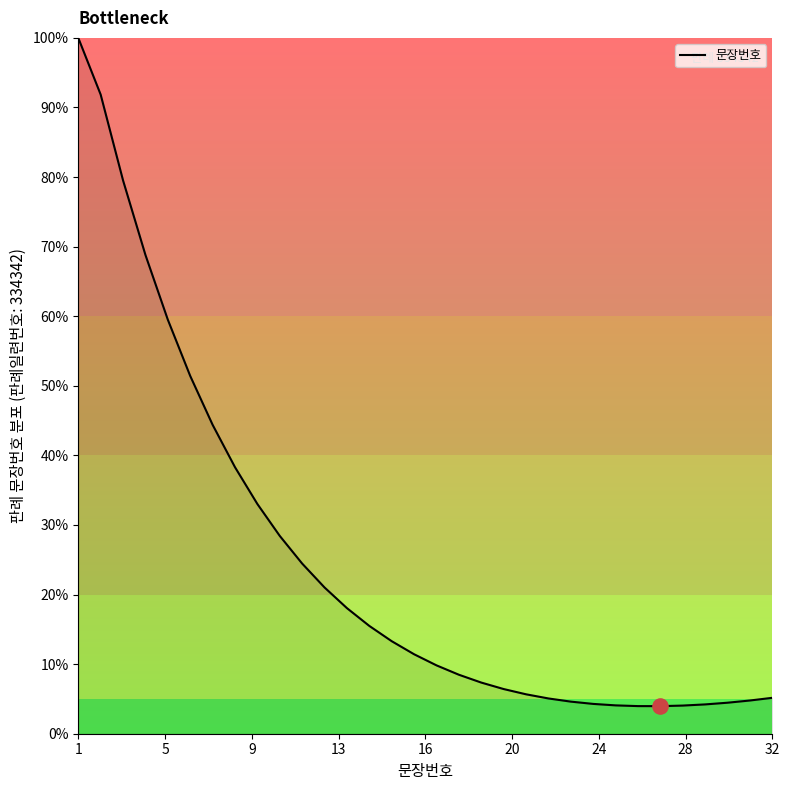

What is the minimum value shown in the chart?

4.0